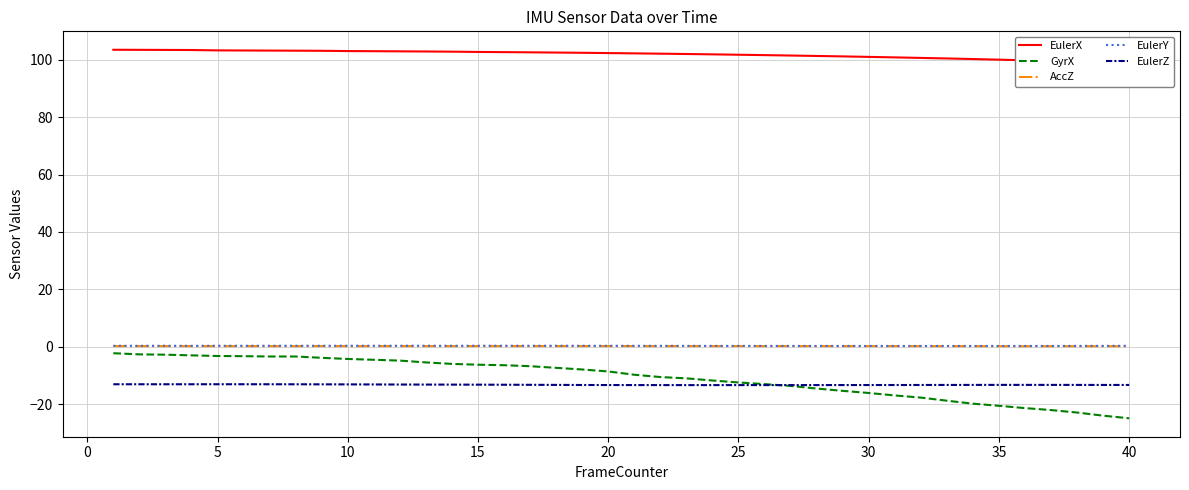

True or false: EulerZ and AccZ intersect in this chart.

False